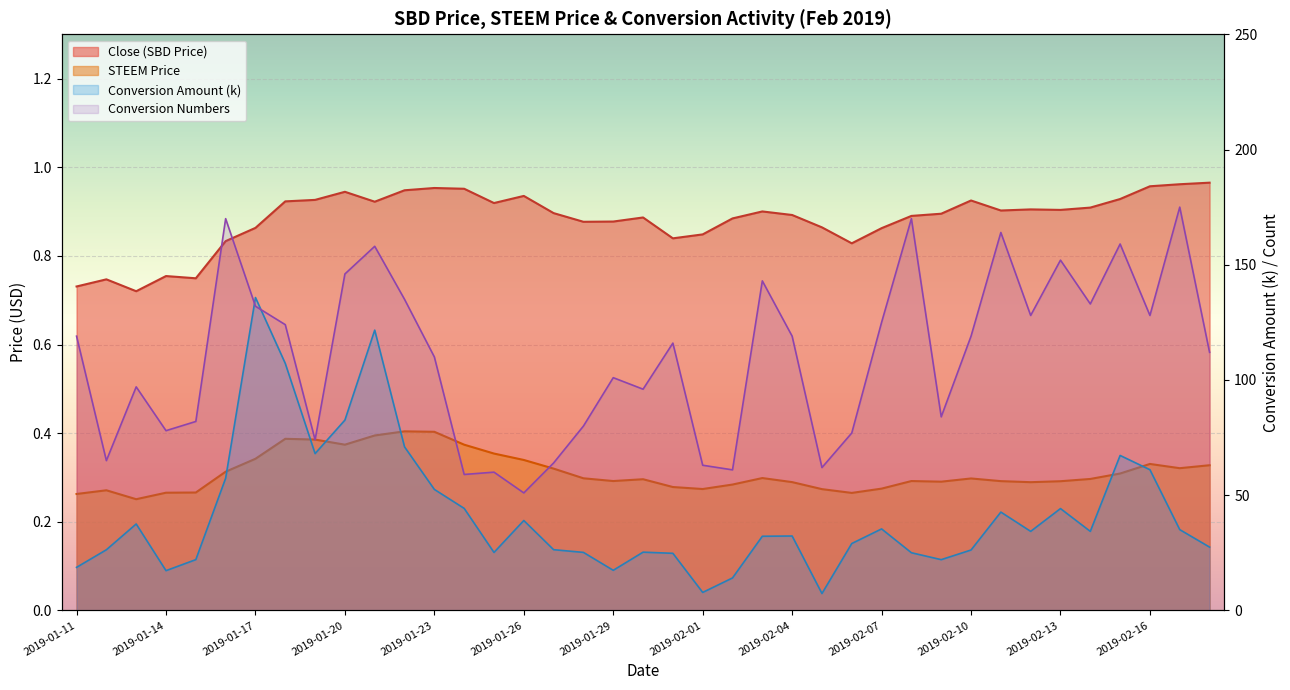

What is the label of the 29th point from the right?

2019-01-21